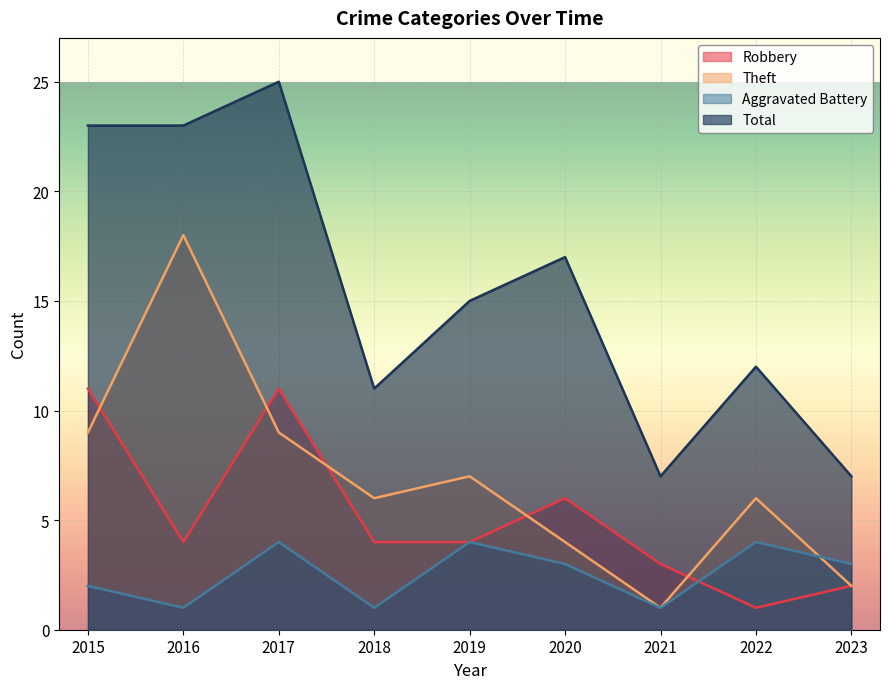

How many lines are shown in the chart?

4